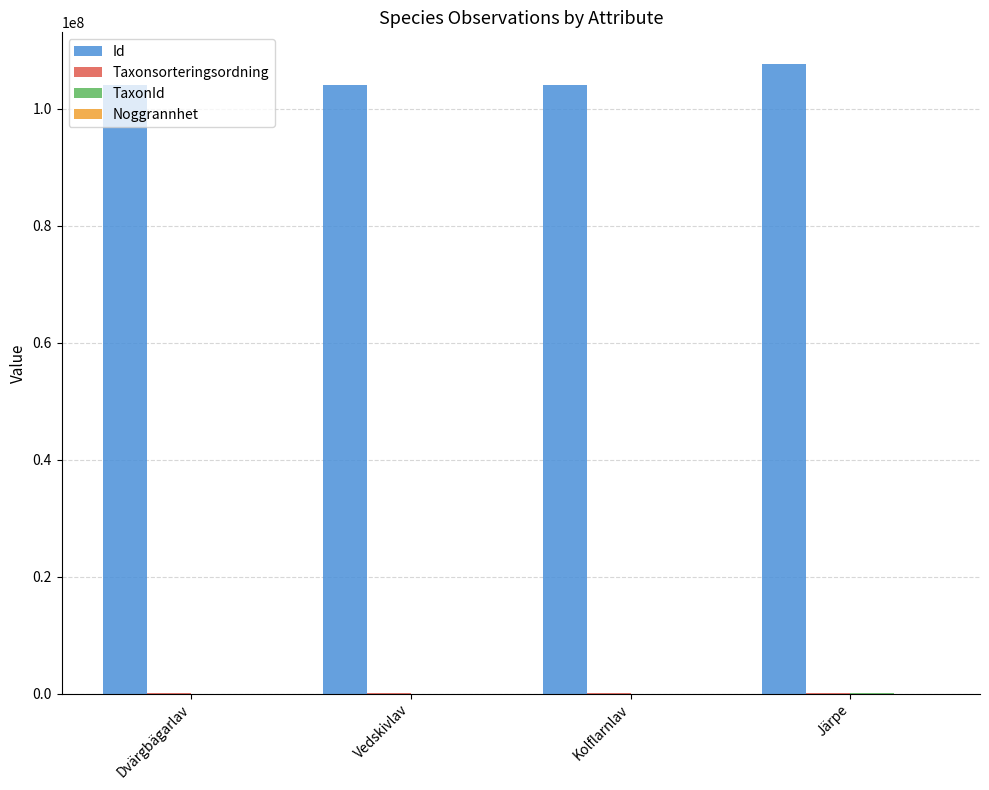

Which category has the highest value in the Id series?

Järpe